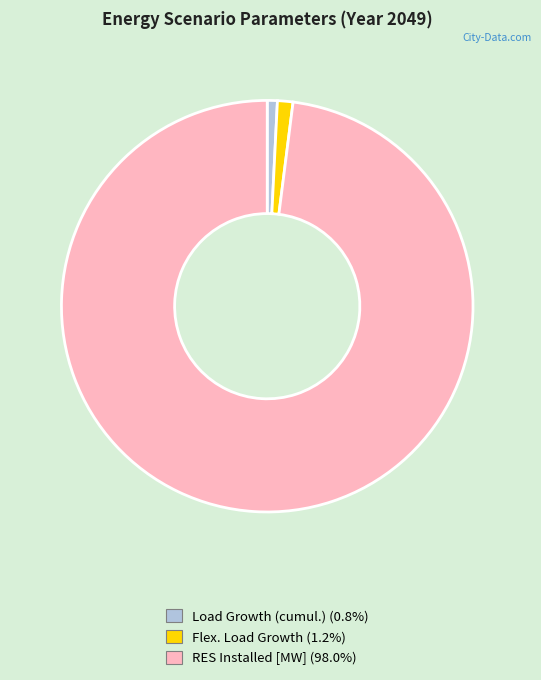

Is there a majority slice in this chart?

Yes